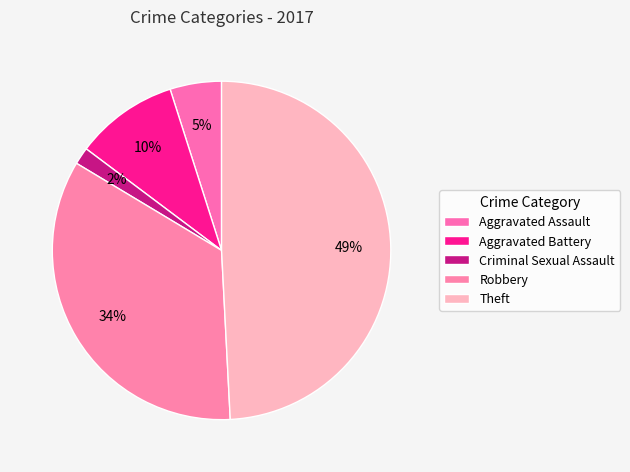

What percentage do Aggravated Assault and Robbery together represent?

39.3%